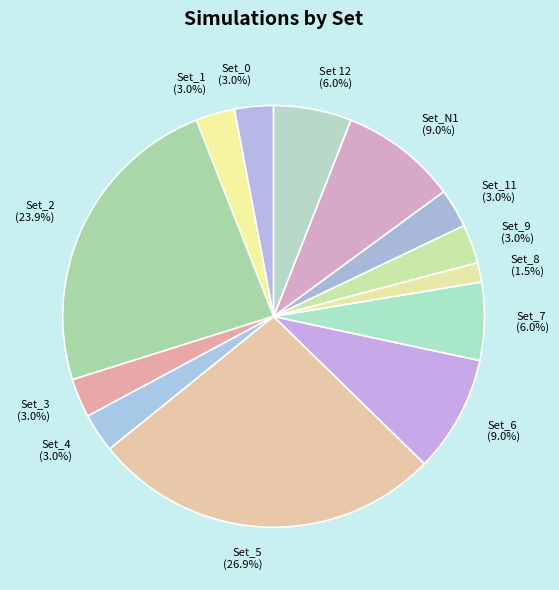

Which category has the smallest portion of the pie?

Set_8